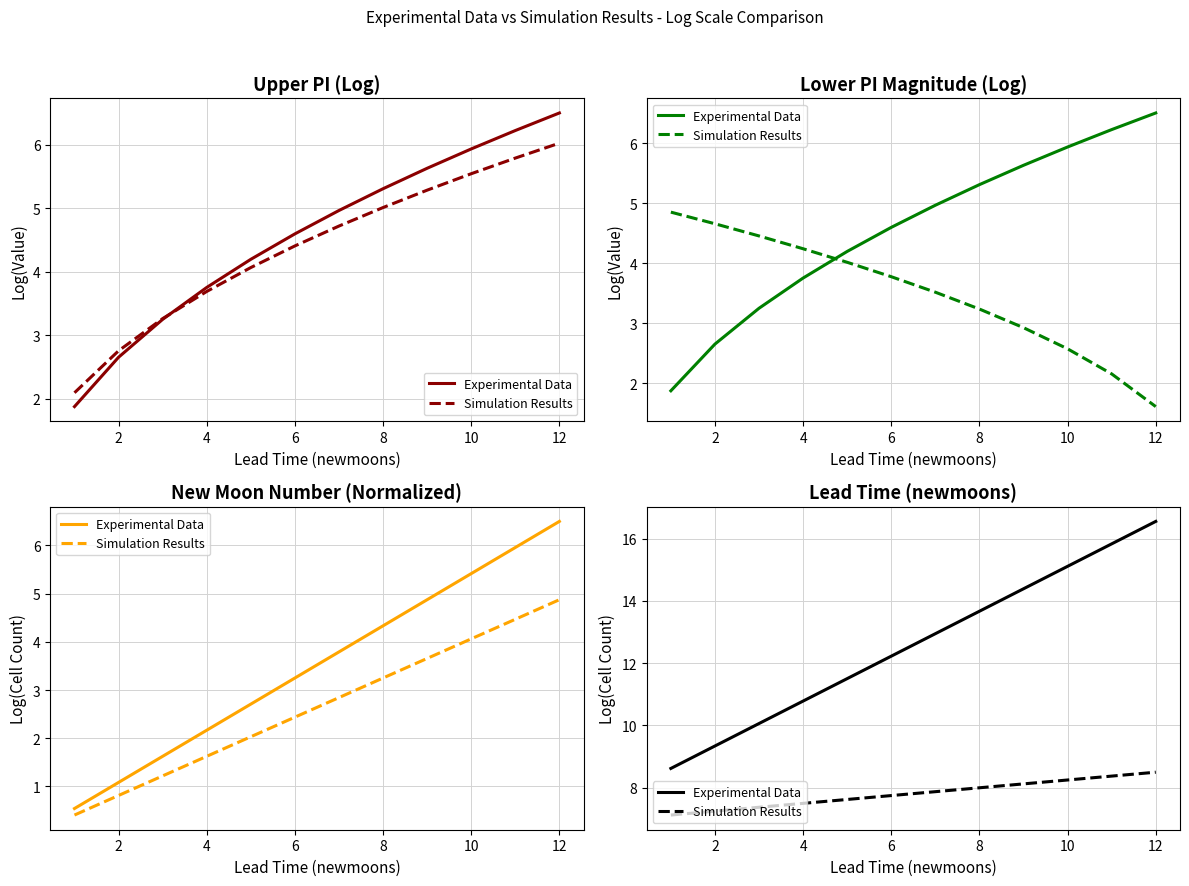

True or false: Experimental Data has more than 1 points higher than both neighbors.

False